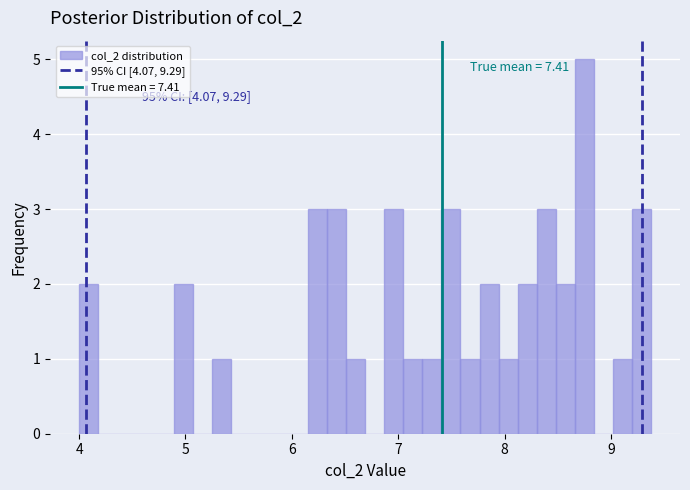

Around what value on the x-axis is the tallest bar? Give the approximate position of its centre, as read against the axis.

8.8